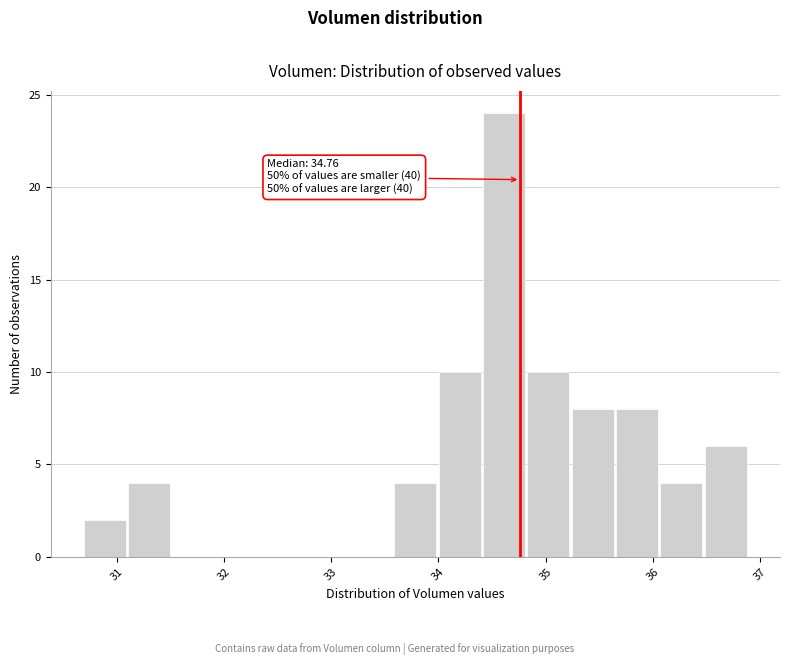

Which range on the x-axis has the tallest bar?

34.4 to 34.8